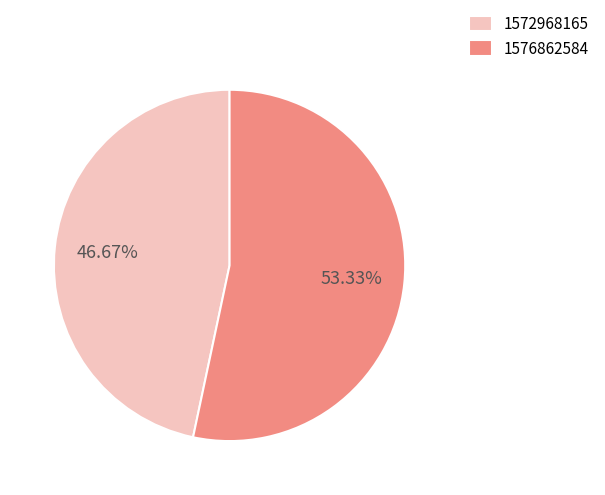

True or false: 1576862584 accounts for 62% of the total.

False